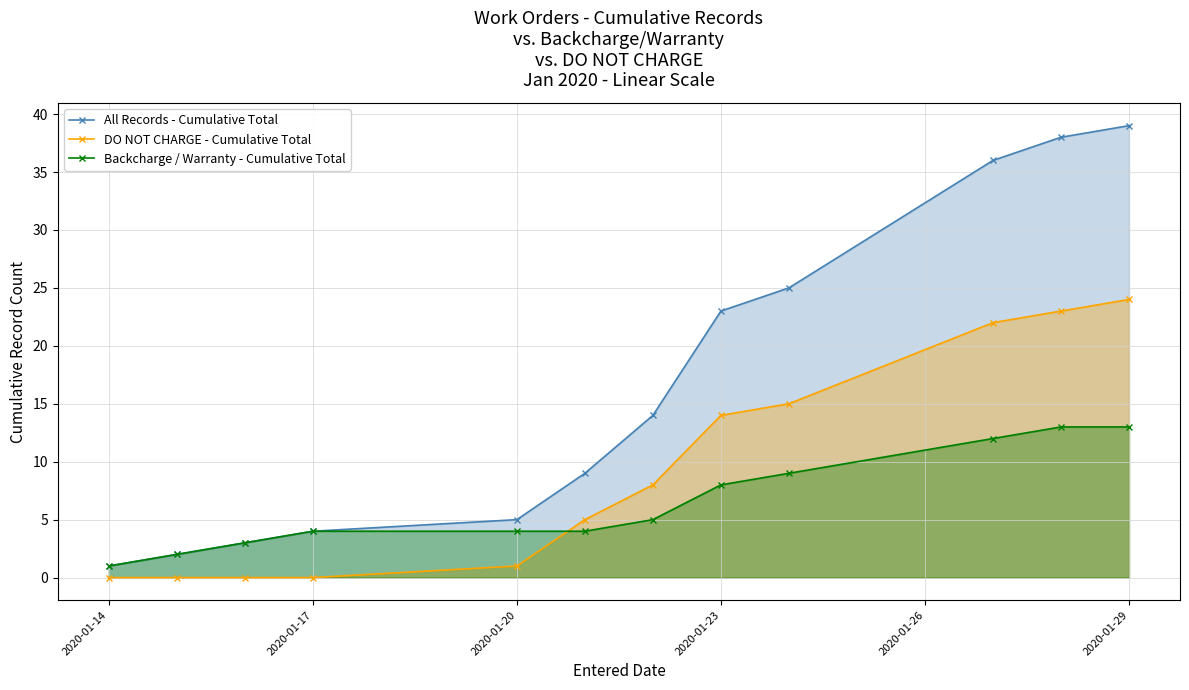

Reading right to left, list all the values displayed in this chart.

All Records - Cumulative Total: 39	38	36	25	23	14	9	5	4	3	2	1
DO NOT CHARGE - Cumulative Total: 24	23	22	15	14	8	5	1	0	0	0	0
Backcharge / Warranty - Cumulative Total: 13	13	12	9	8	5	4	4	4	3	2	1